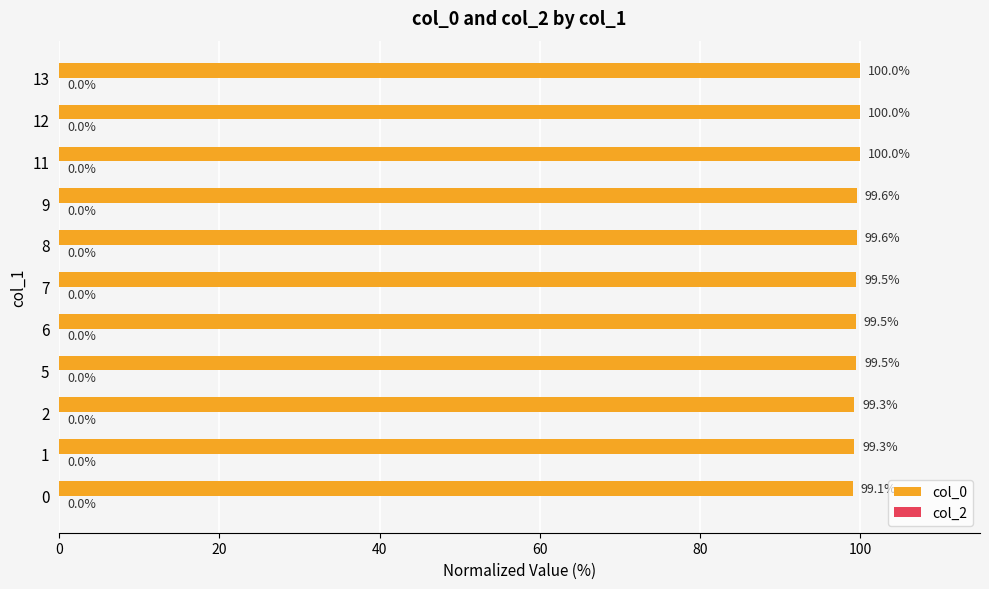

Approximately how many times larger is the value at 9 compared to 6?

1.0